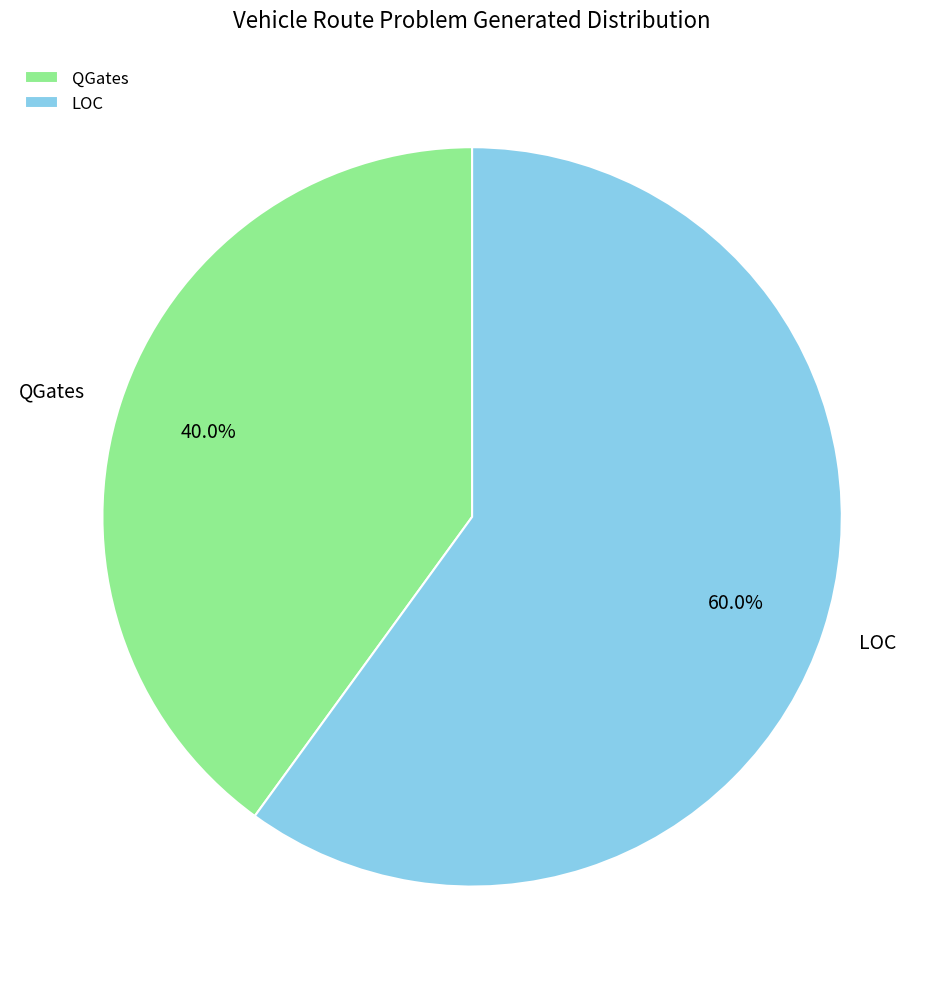

To the nearest percent, what is the difference between the QGates and LOC slice percentages?

20%